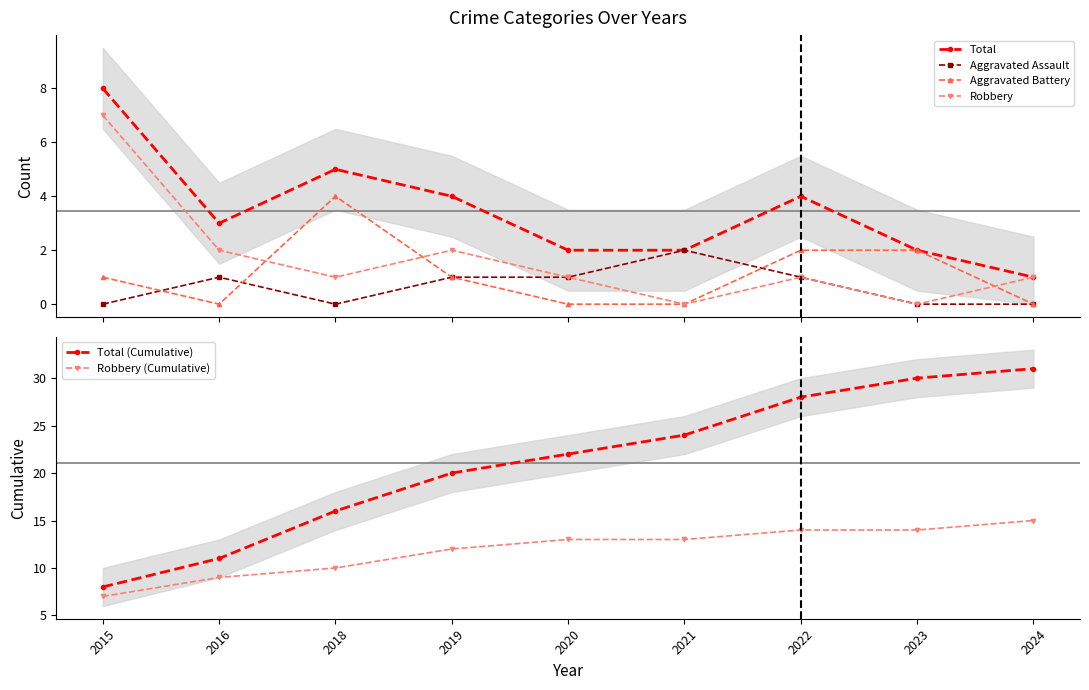

The Robbery (Cumulative) series shows 13 at 2020. True or false?

True